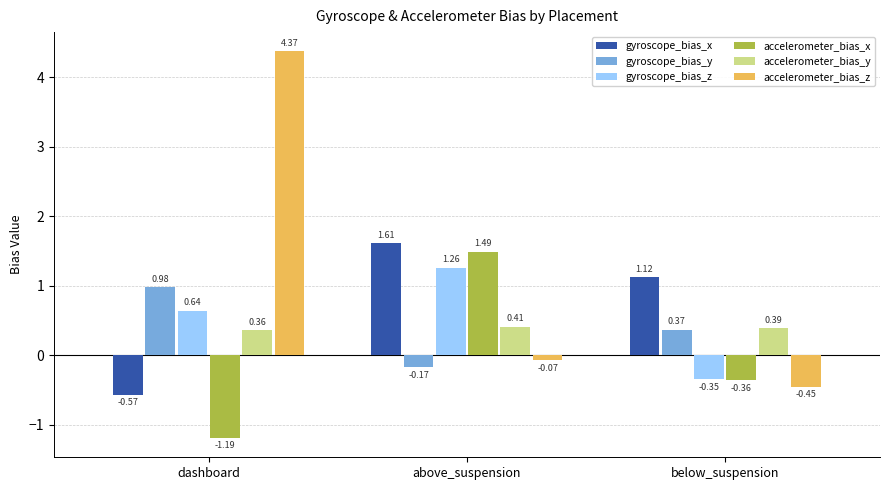

At which label does gyroscope_bias_x first exceed 1?

above_suspension